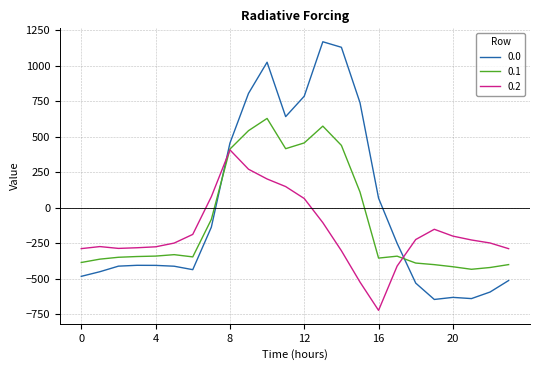

True or false: 0.1 and 0.0 intersect in this chart.

True